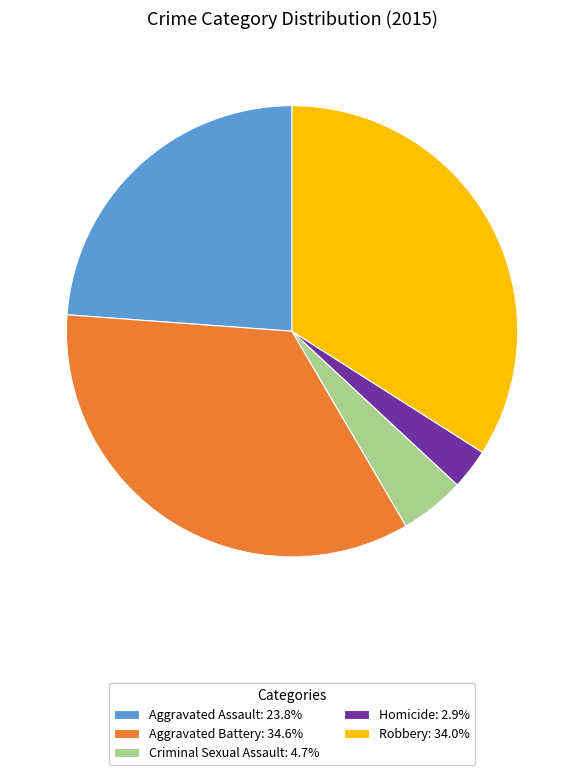

Approximately how many times larger is the value at Aggravated Battery: 34.6% compared to Aggravated Assault: 23.8%?

1.5